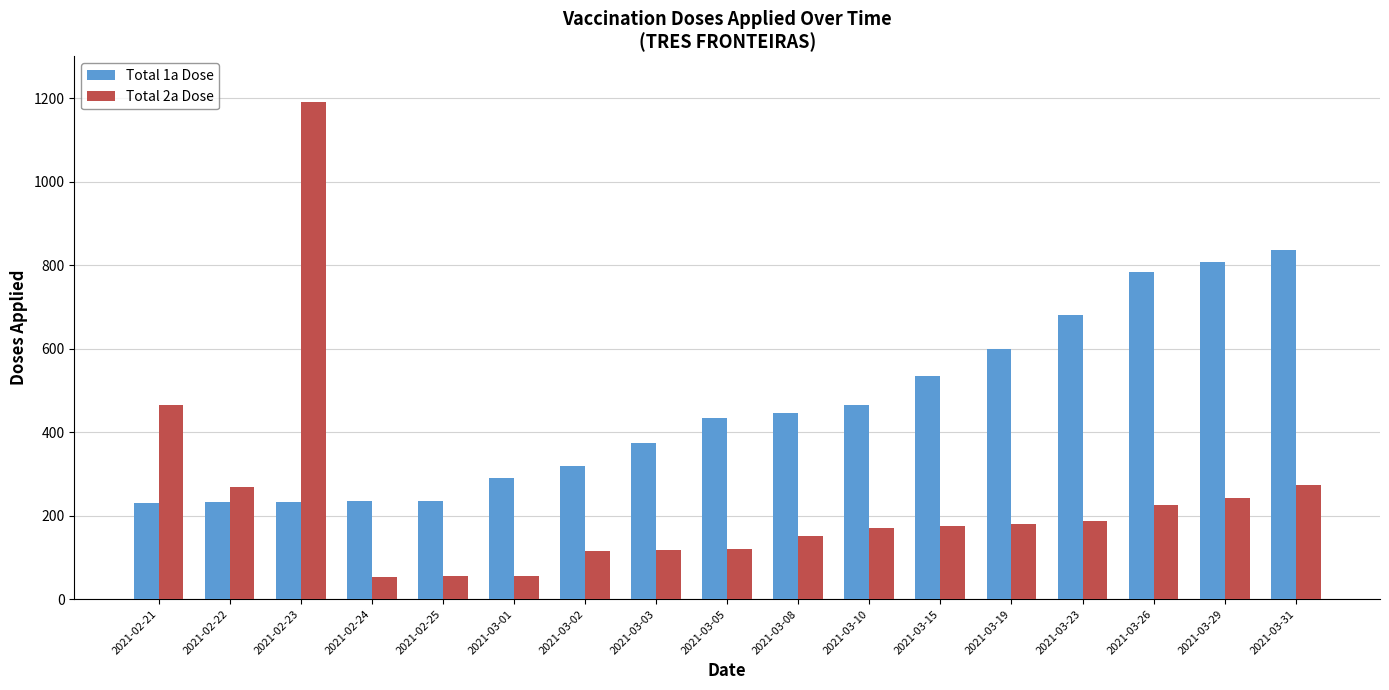

What is the difference between the maximum and second lowest values in the Total 2a Dose series?

1135